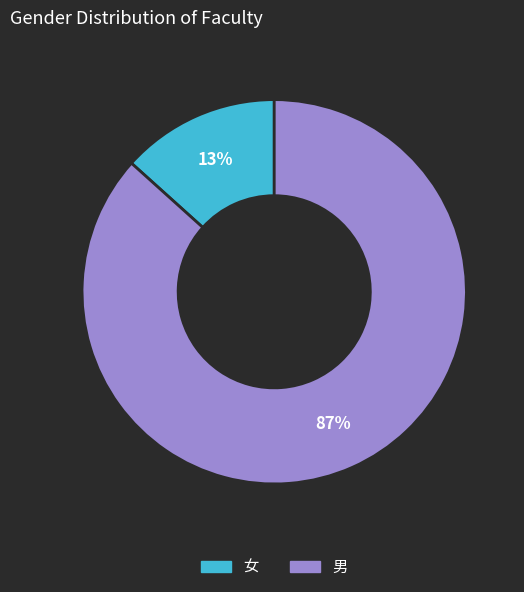

Rank the categories by value from highest to lowest.

男, 女